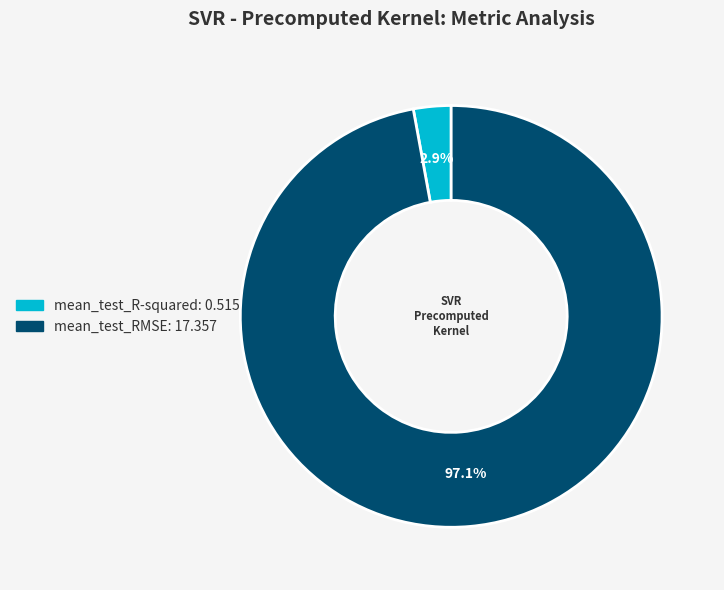

How many segments does this pie chart have?

2